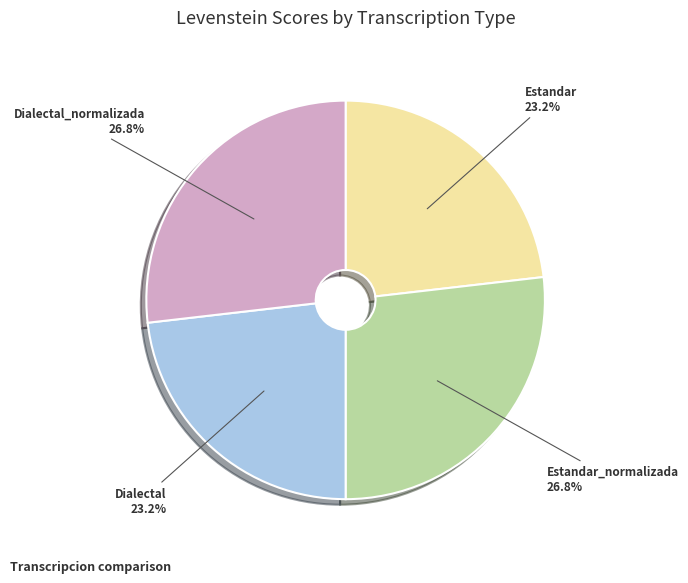

Is there any slice that represents more than half of the pie?

No